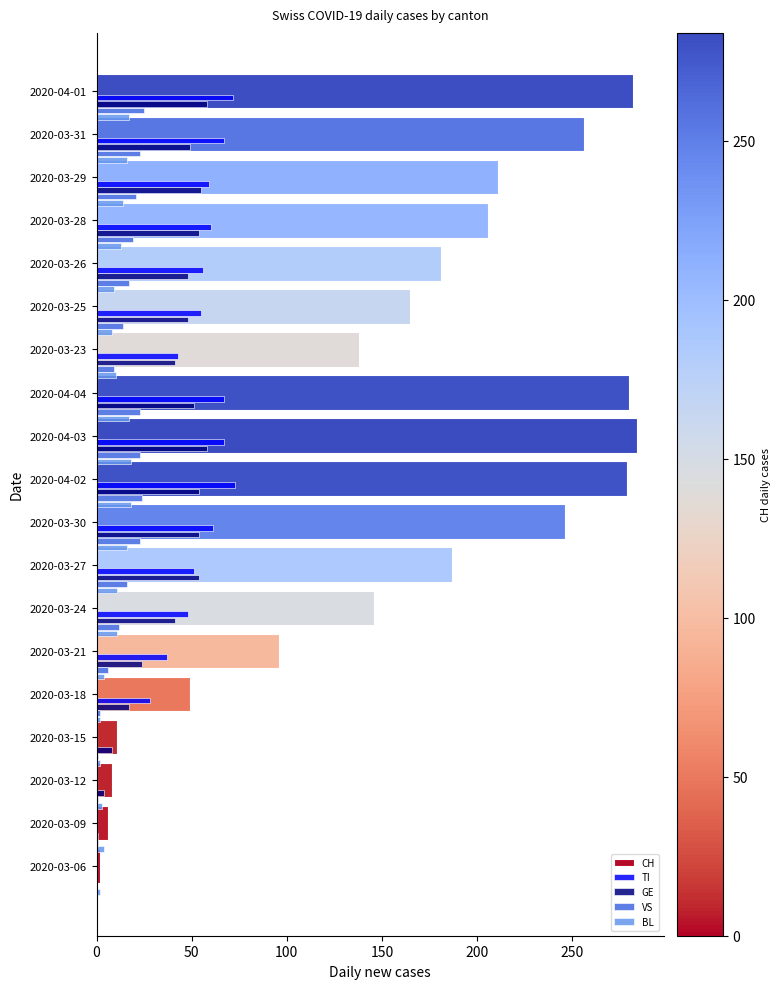

Are the bars grouped side by side (vs. stacked)?

Yes